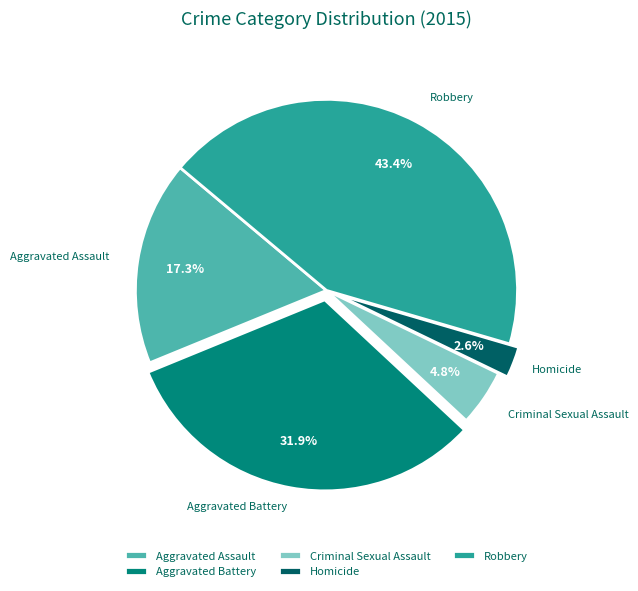

Approximately how many times larger is the value at Robbery compared to Aggravated Assault?

2.5